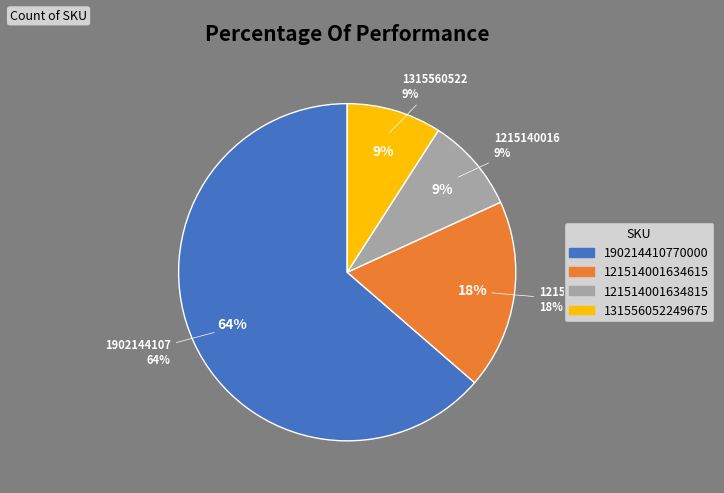

What percentage is the 131556052249675 slice, to the nearest percent?

9%